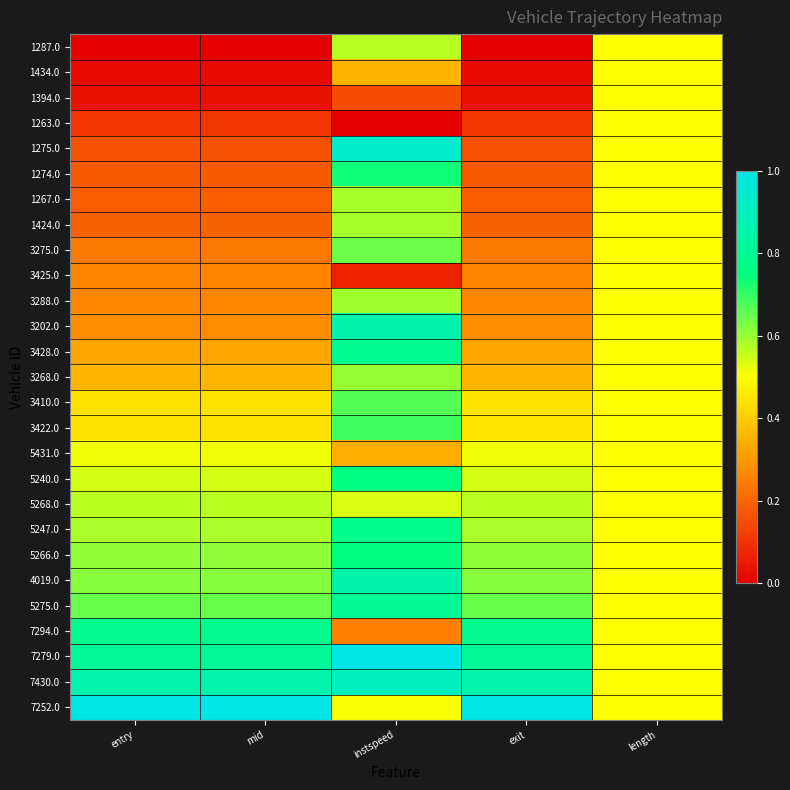

At which category is the sum across all series the highest?

instspeed